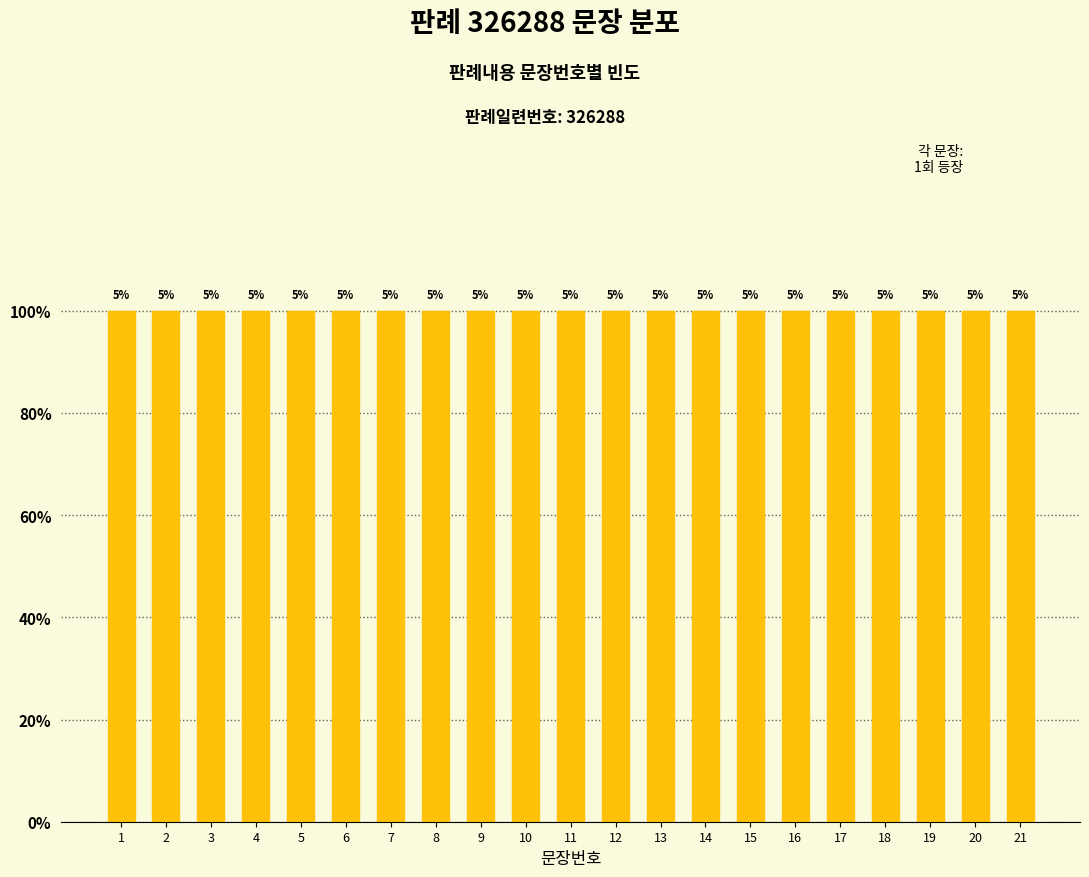

Between 9 and 5, which is larger?

9